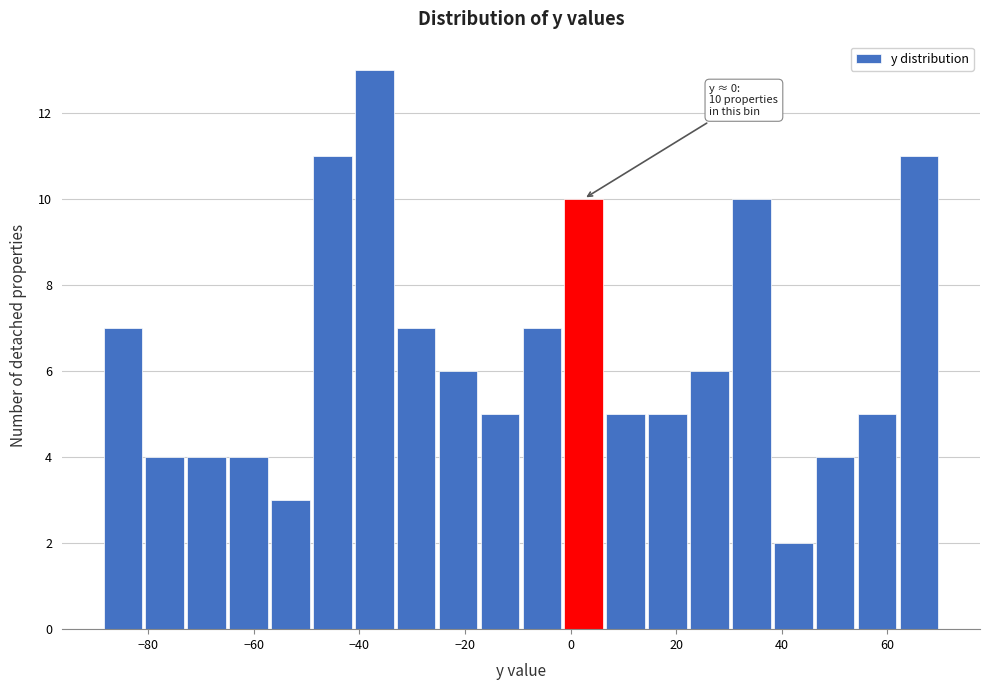

Around what value on the x-axis is the tallest bar? Give the approximate position of its centre, as read against the axis.

-38